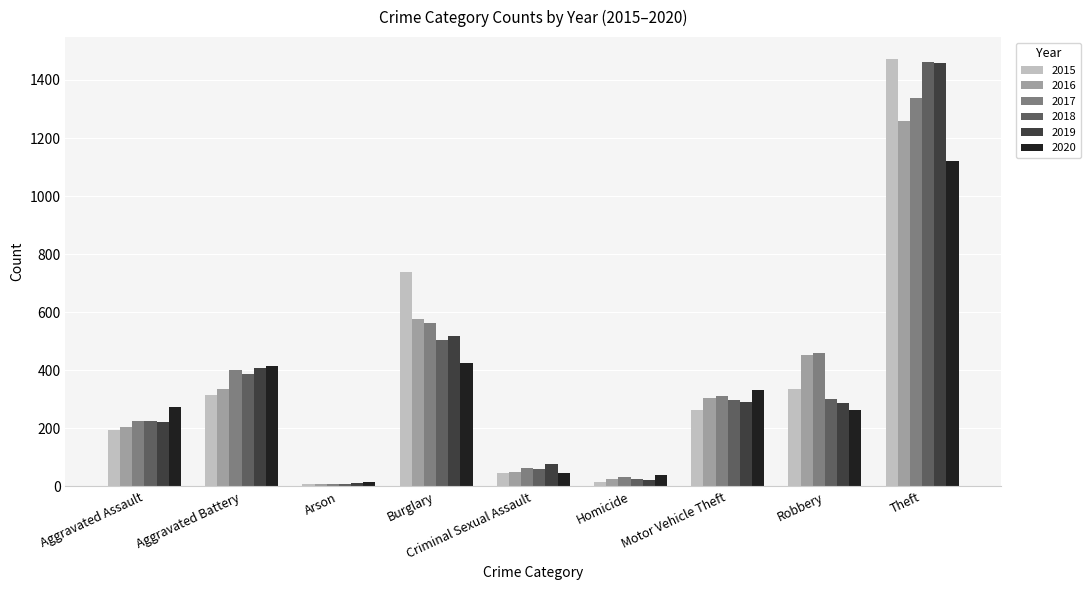

What is the spread (max minus min) of values at Homicide?

26